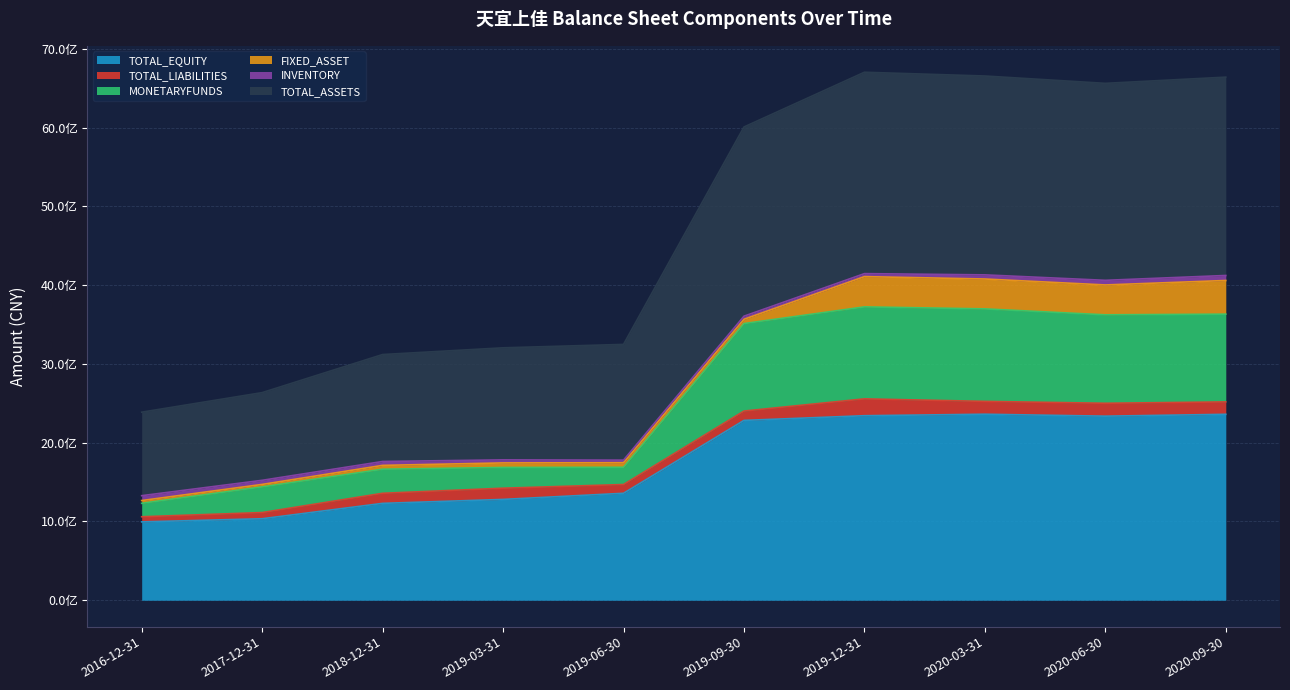

Does the chart display data point markers on the line(s)?

No